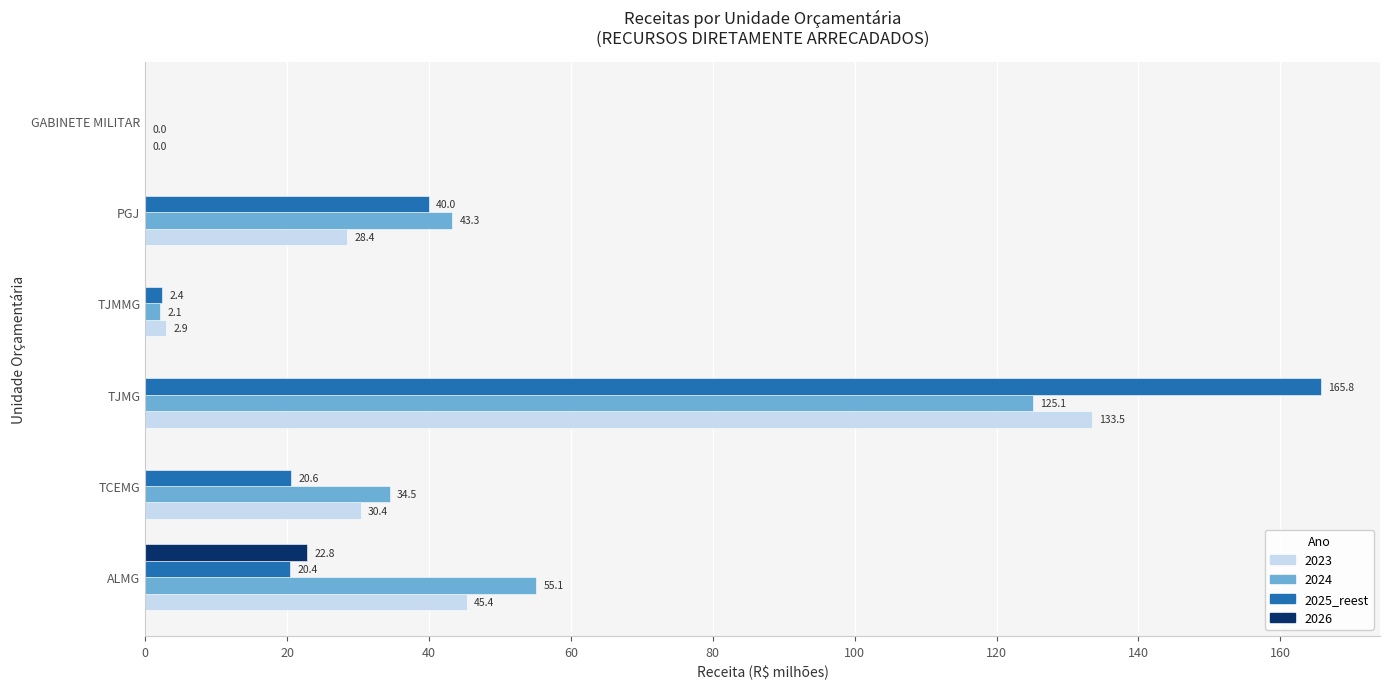

At which label does 2024 reach its peak?

TJMG